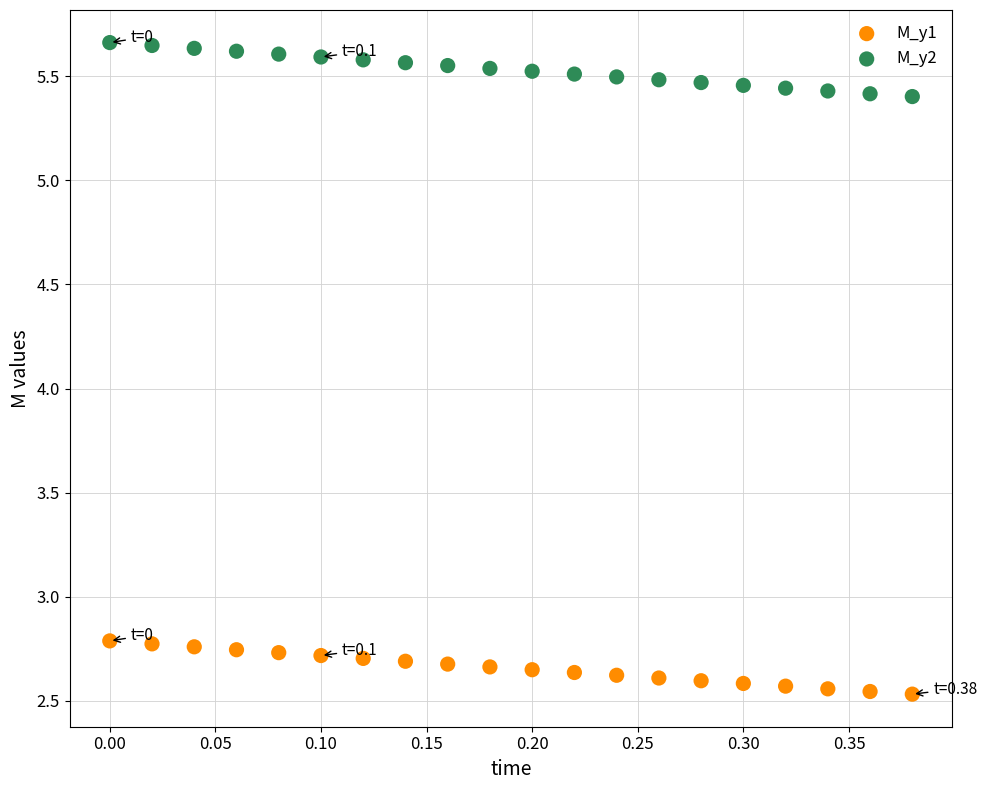

Across all data points, what is the range of Y values (max minus min)?

3.1